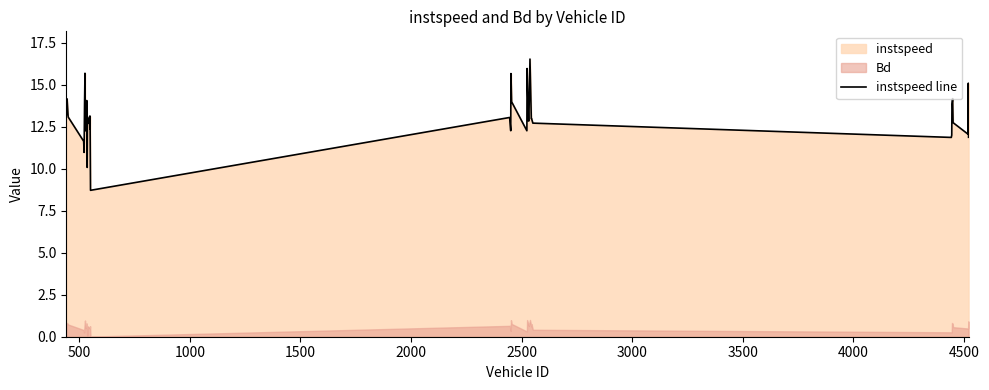

Reading right to left, what are all the values shown in this chart?

11.9	15.1	12.1	12.8	14.2	13.9	12.0	11.9	12.7	13.0	13.0	16.5	12.9	12.8	16.0	12.3	14.0	15.7	12.3	12.9	13.1	8.7	13.1	12.4	13.1	12.7	13.1	10.1	14.1	12.8	14.0	13.2	12.3	15.7	13.8	11.0	11.6	13.1	14.2	13.2